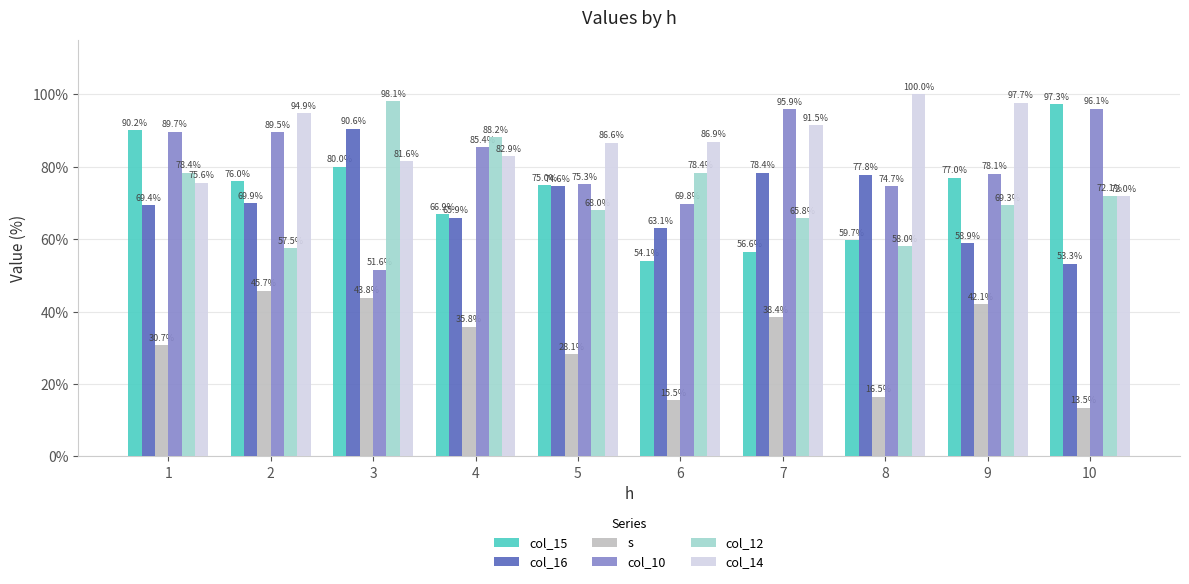

At which category is the sum across all series the highest?

3